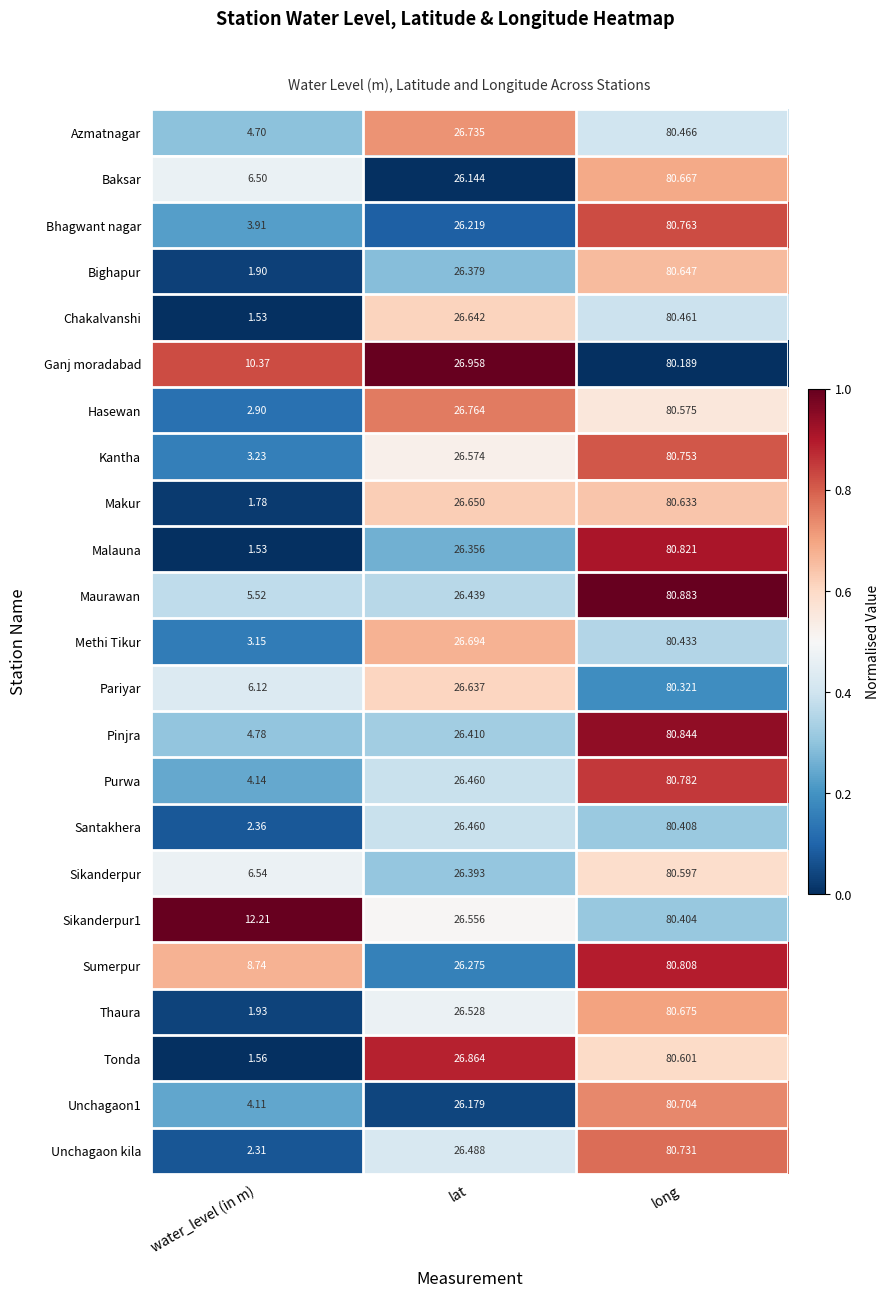

Is the value of Pinjra at long greater than the value of Malauna at lat?

Yes